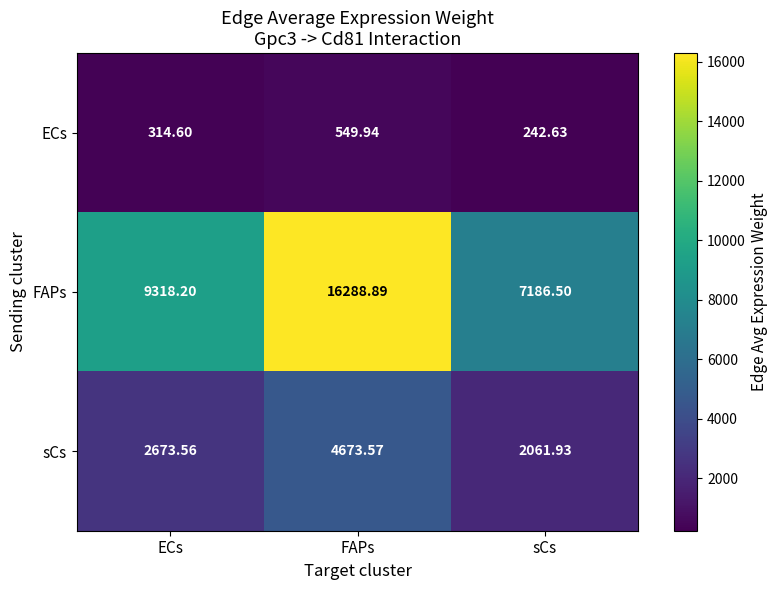

What is the greatest value displayed?

16288.9